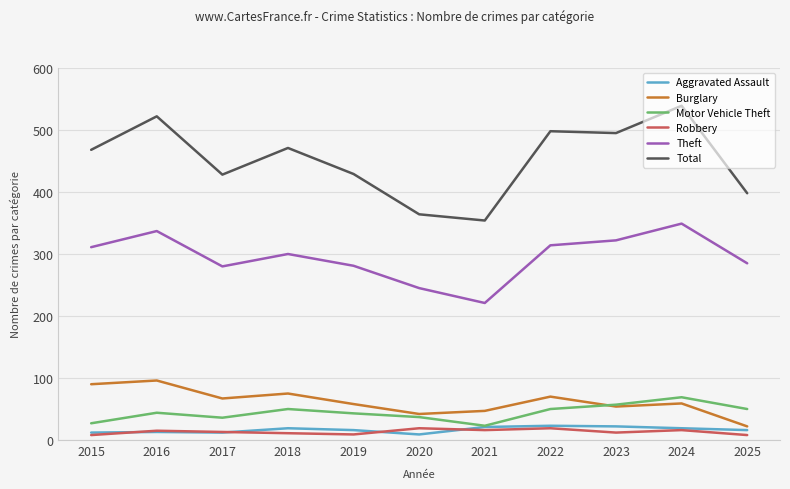

What is the difference between the highest and lowest values at 2016?

509